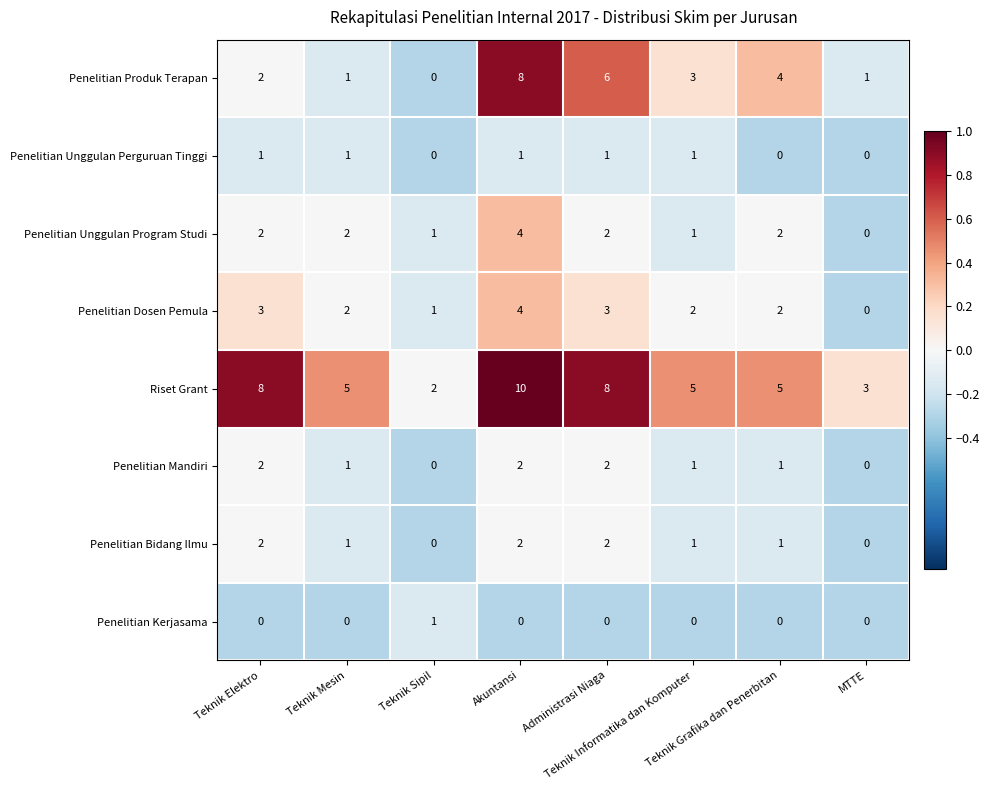

What is the maximum value shown in the chart?

10